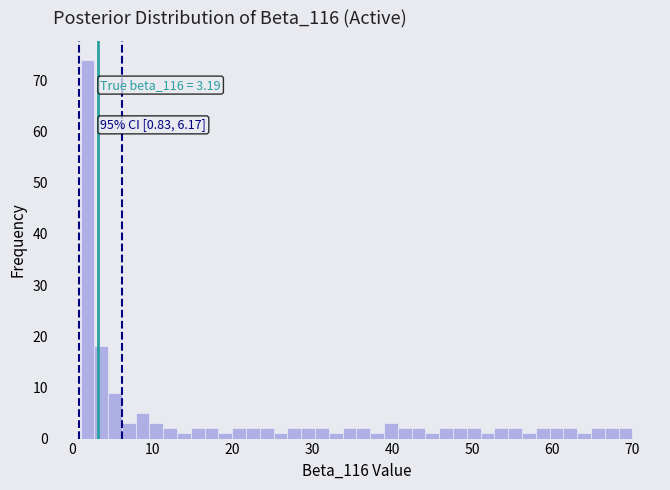

Read against the x-axis, roughly where is the centre of the tallest bar?

2